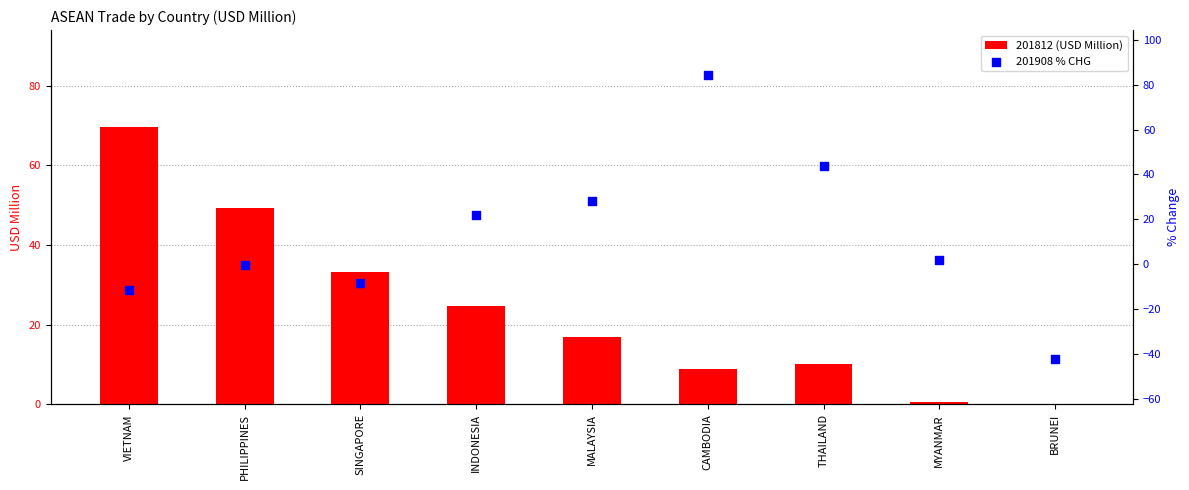

Which series contains the highest Y value?

201908 % CHG